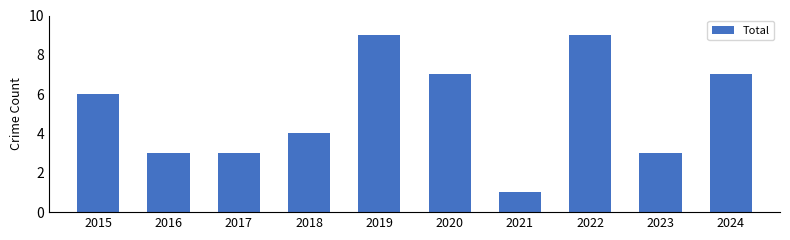

Does the chart contain any negative values?

No